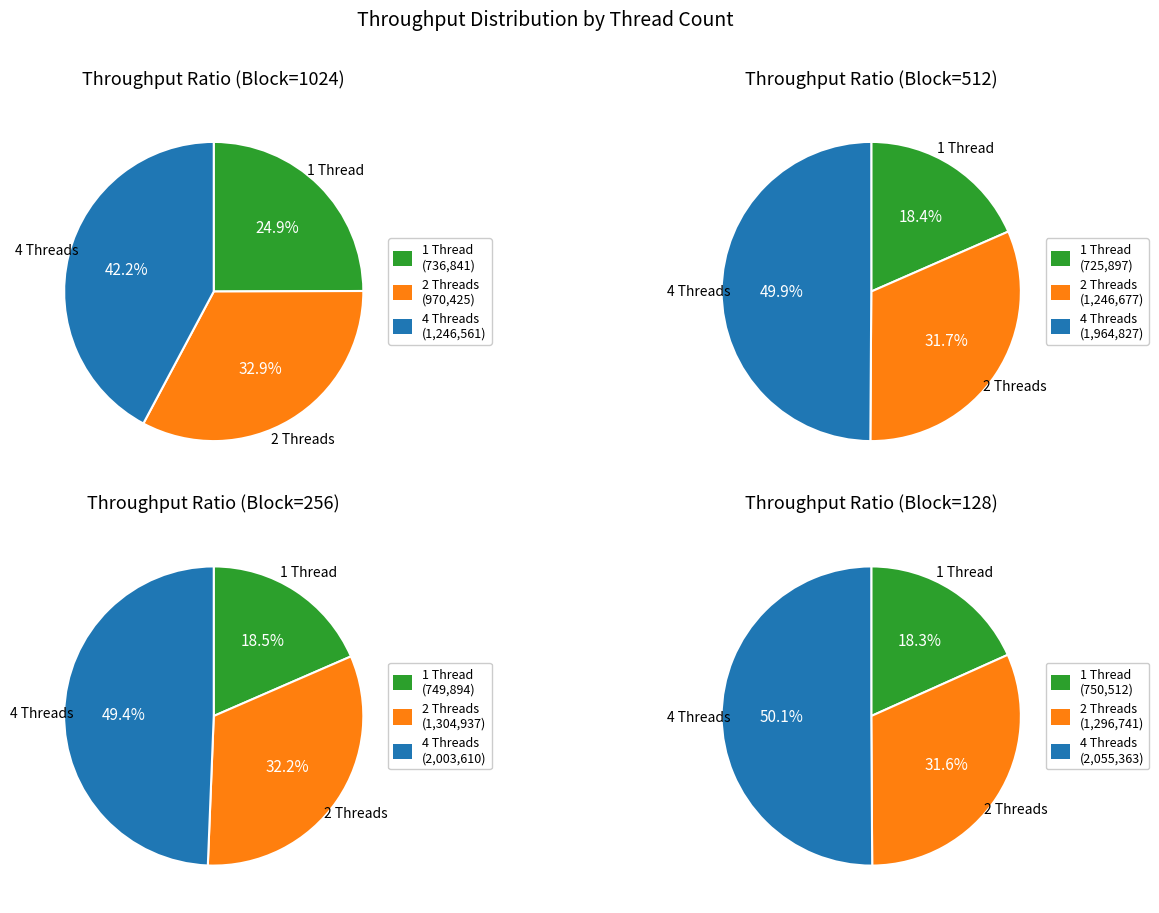

What is the smallest slice in the pie chart?

512